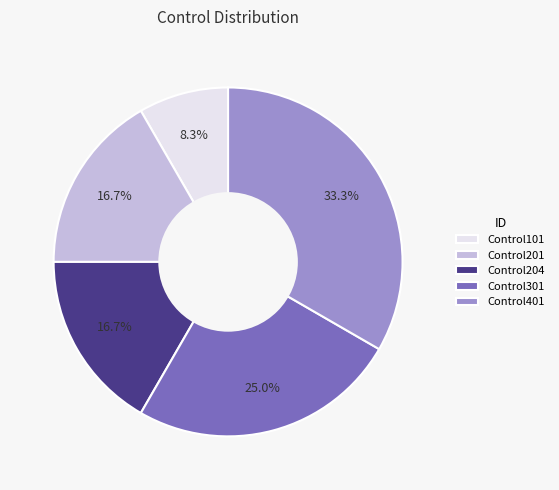

Count the number of slices in the pie.

5